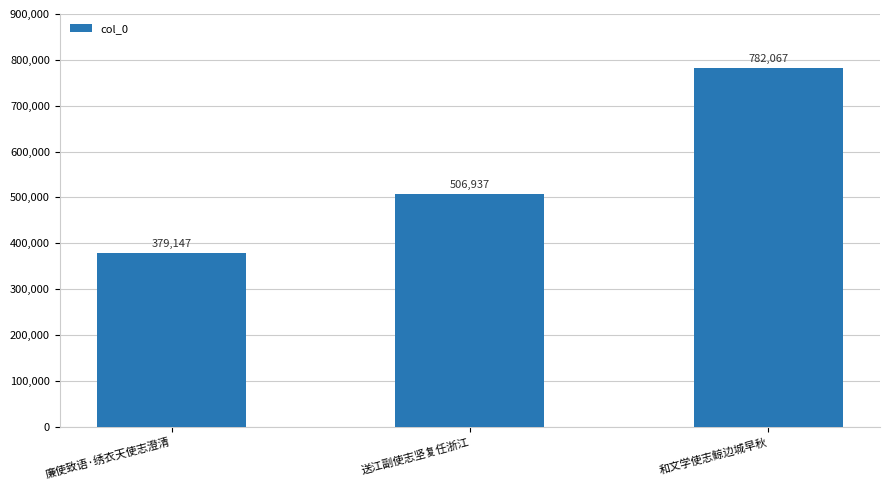

Which category has the lowest value across all series?

廉使致语·绣衣天使志澄清